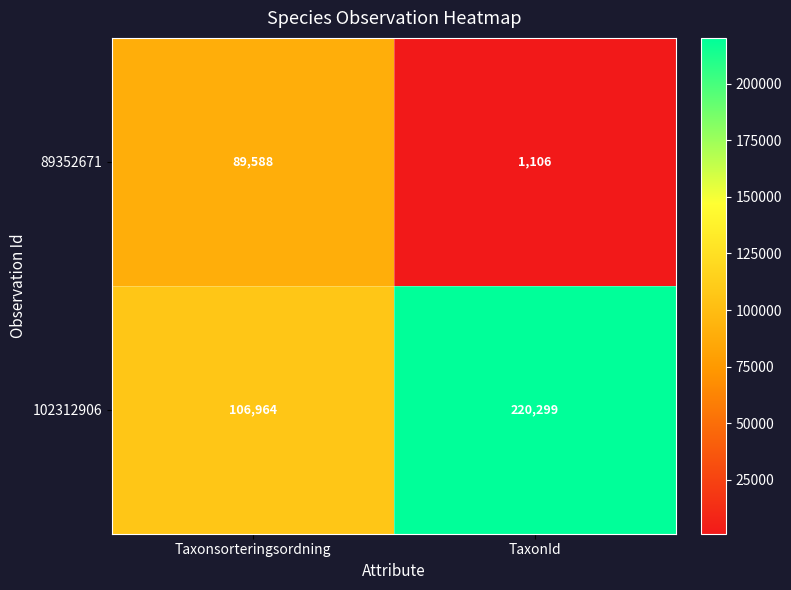

At which label is 102312906 closest to 163631?

Taxonsorteringsordning